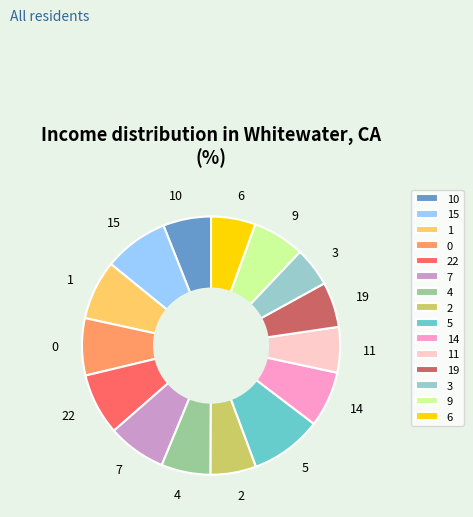

What is the smallest slice in the pie chart?

3